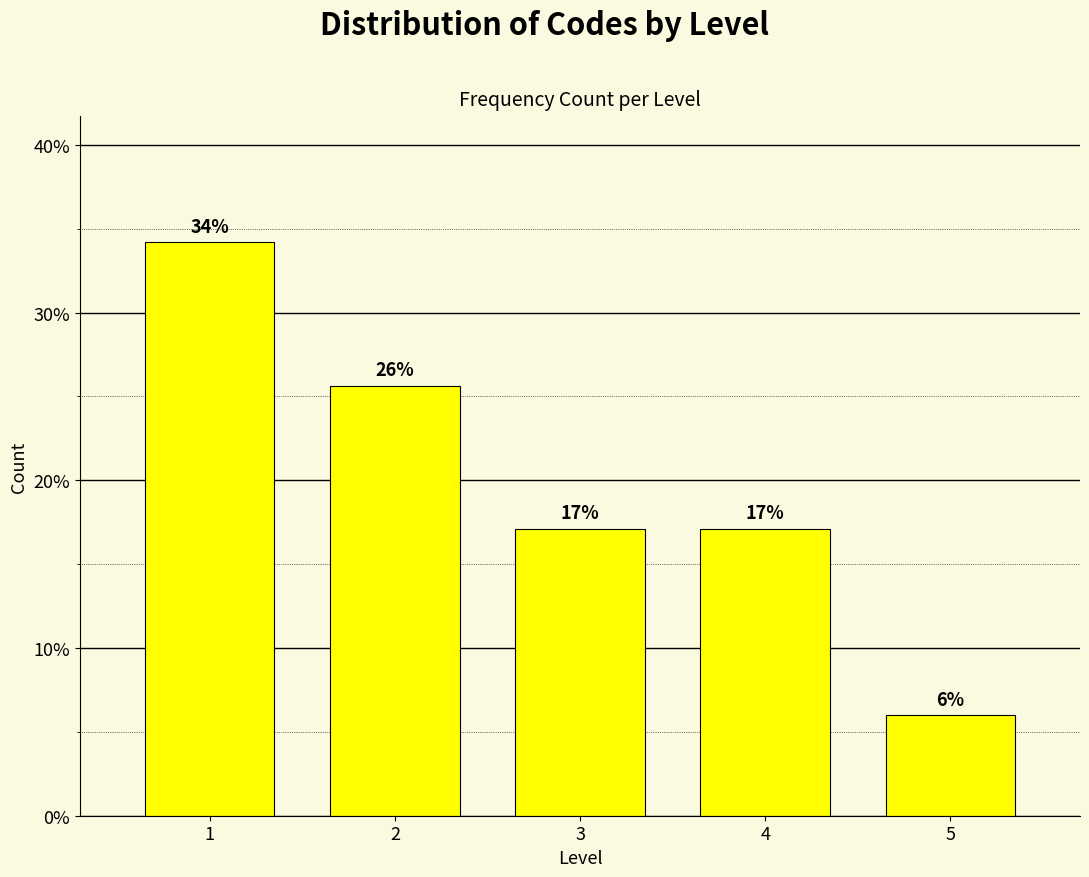

How many bars are there in total?

5